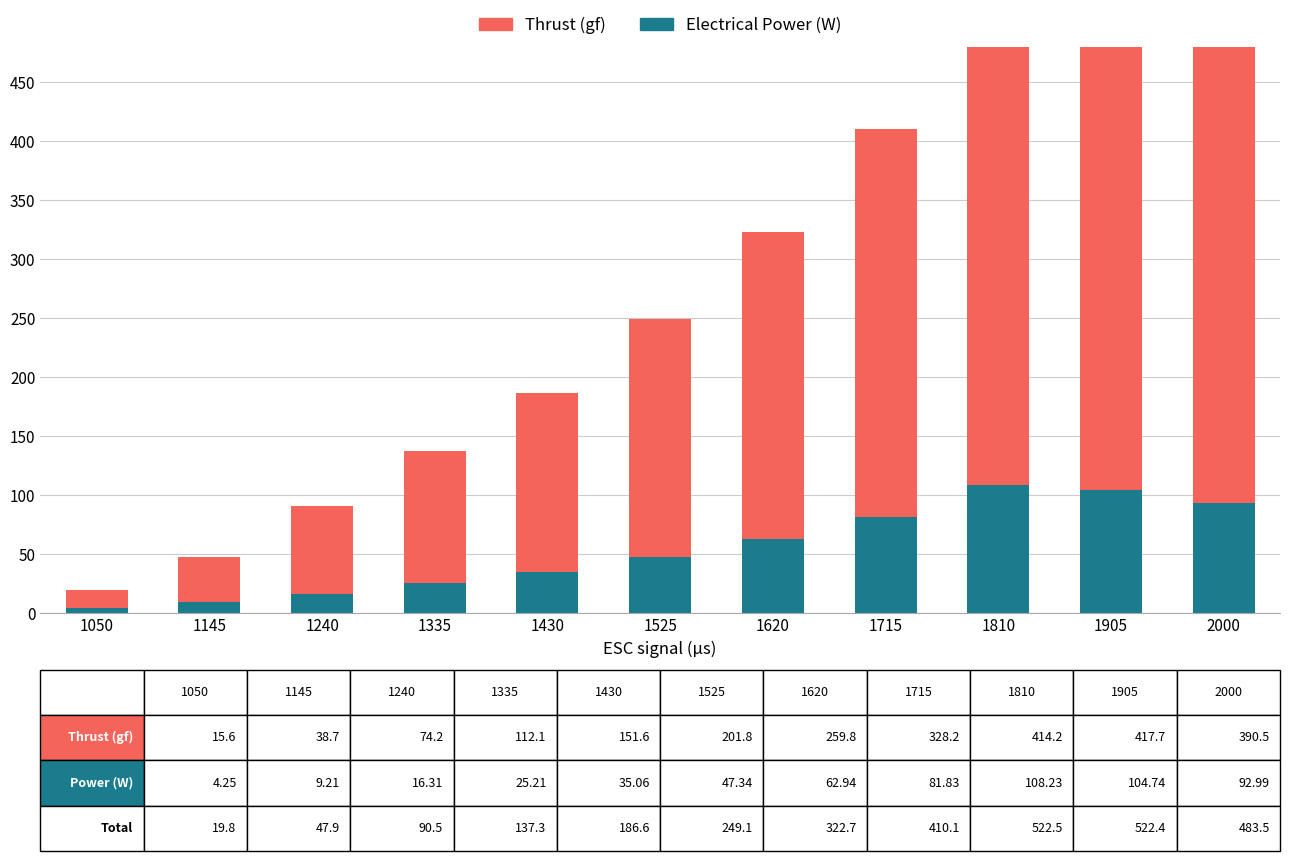

What is the value of the Electrical Power (W) bar at the 9th from the left?

108.2